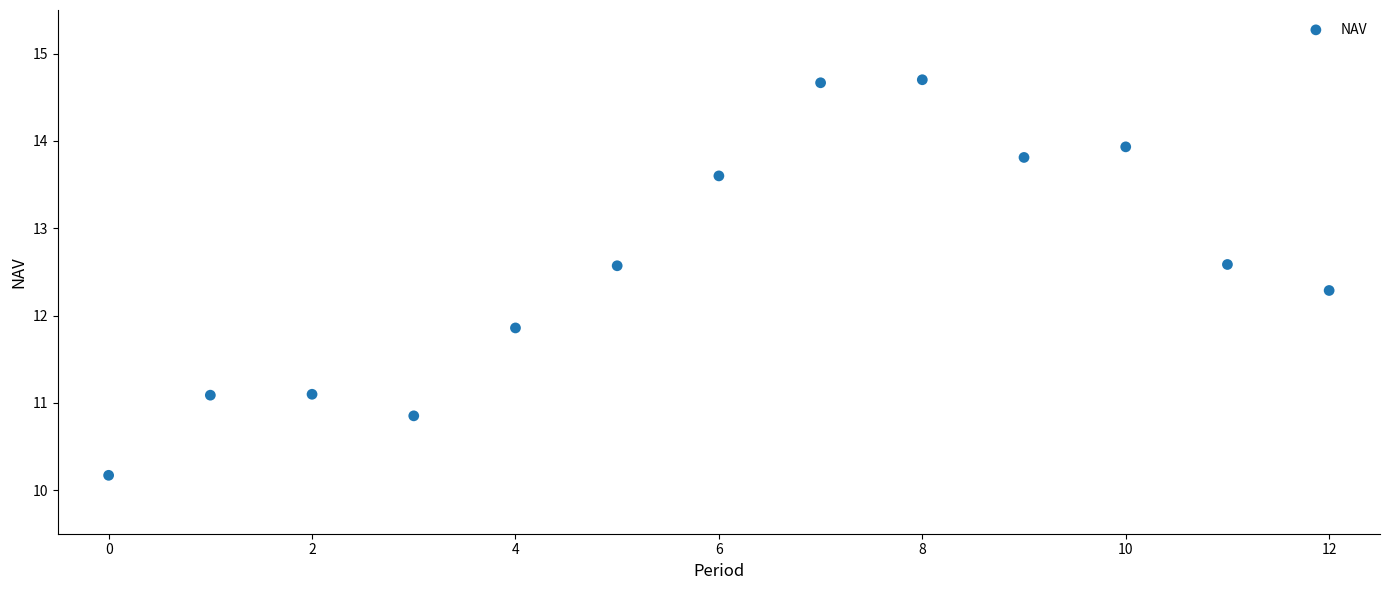

What Y value in the scatter plot is closest to 12?

11.9